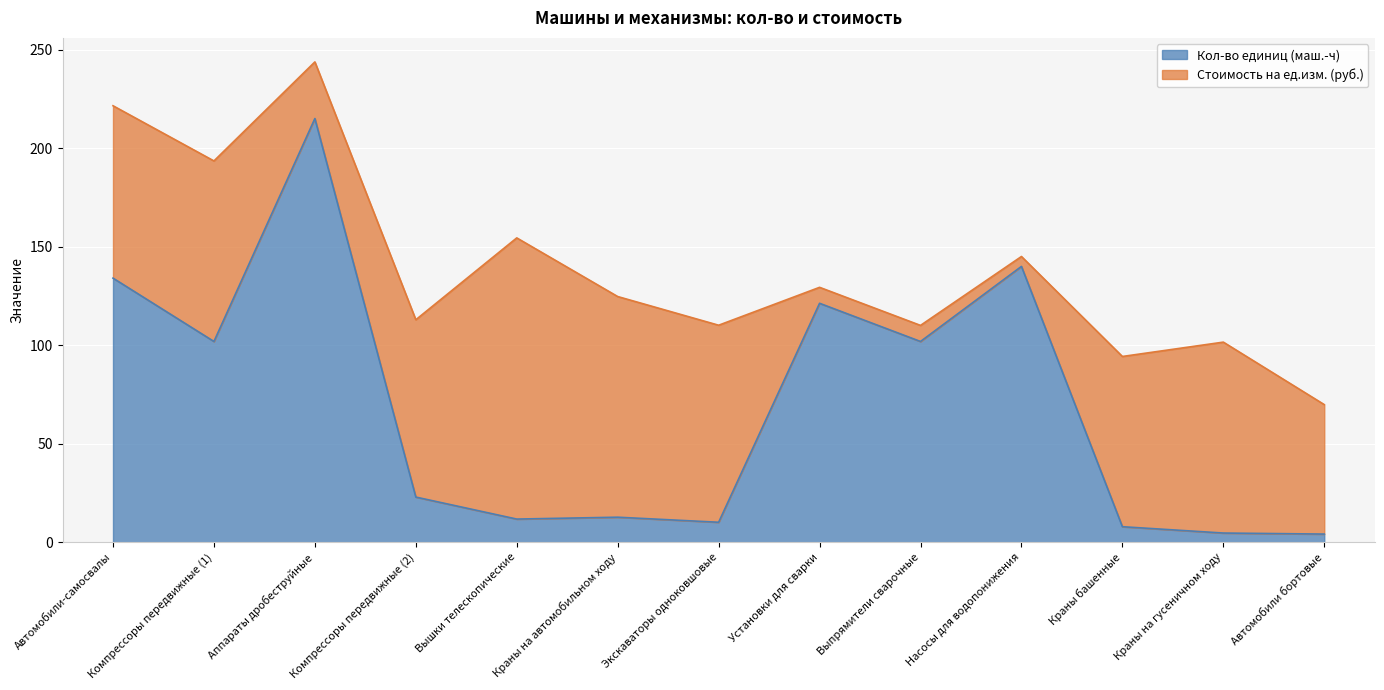

Approximately how many times larger is the value at Экскаваторы одноковшовые compared to Насосы для водопонижения?

0.1